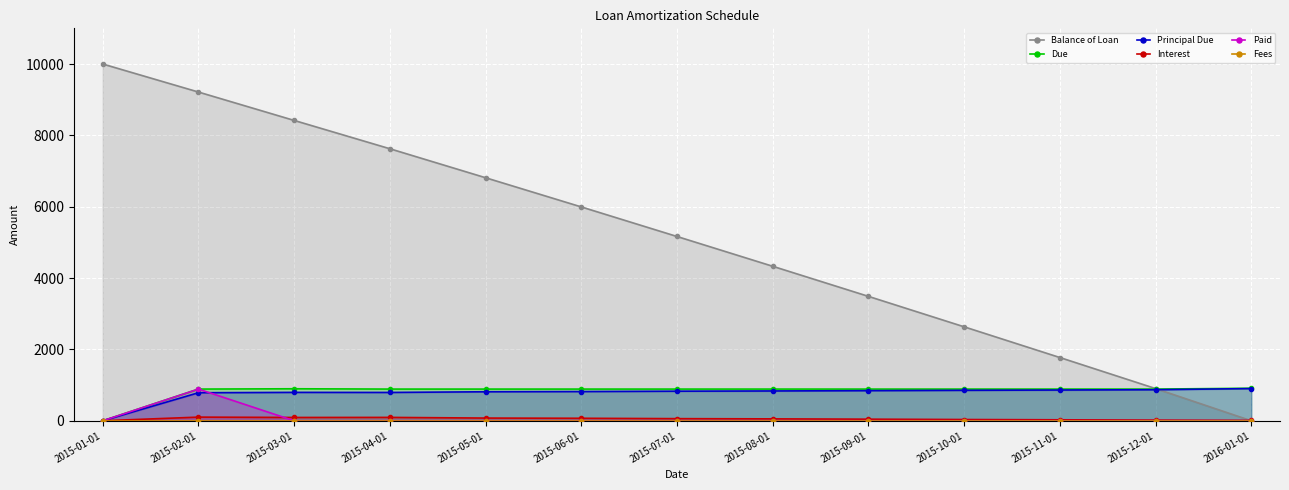

The value of Balance of Loan at 2015-05-01 is 6812.2. True or false?

True